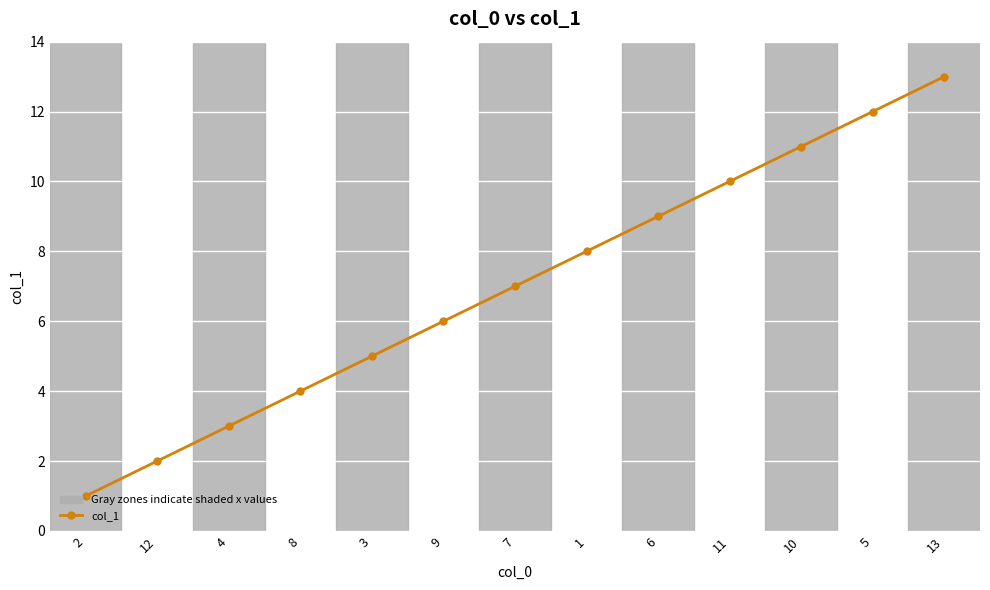

Reading left to right, transcribe all the data shown in this chart.

1	2	3	4	5	6	7	8	9	10	11	12	13